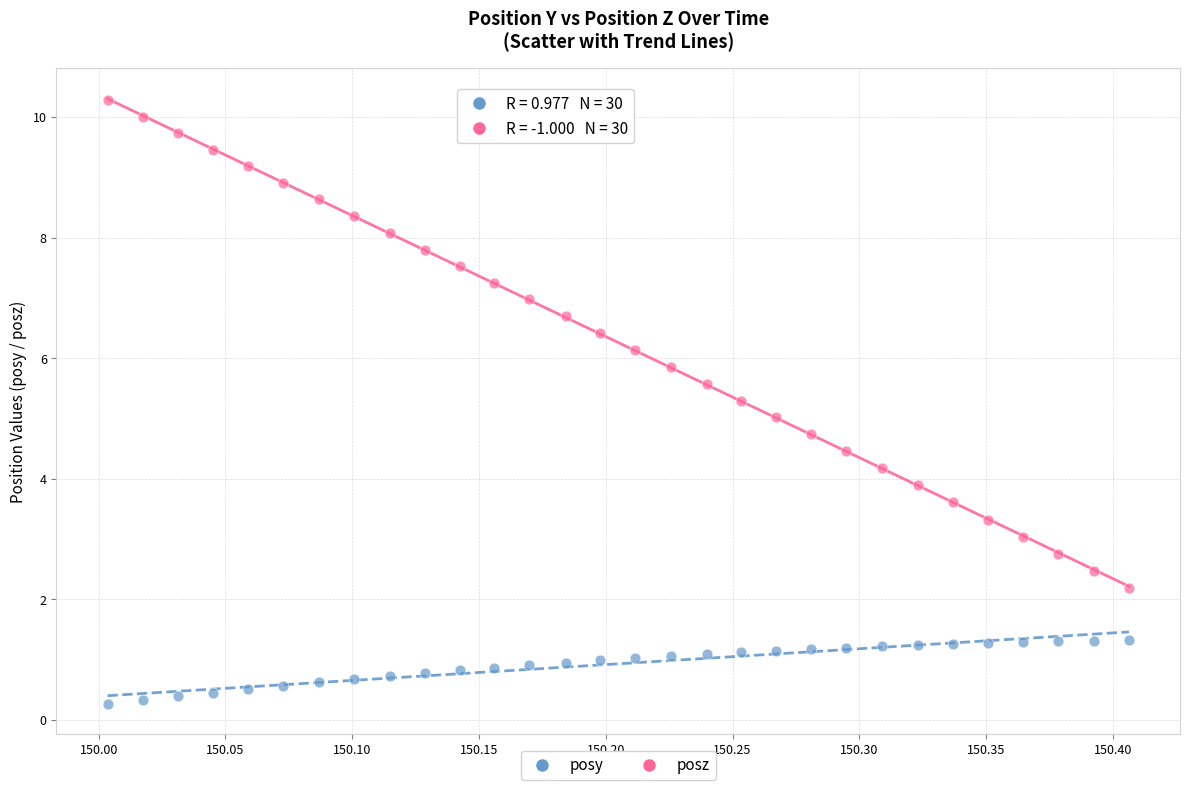

Which series has the largest Y range (max minus min)?

posz